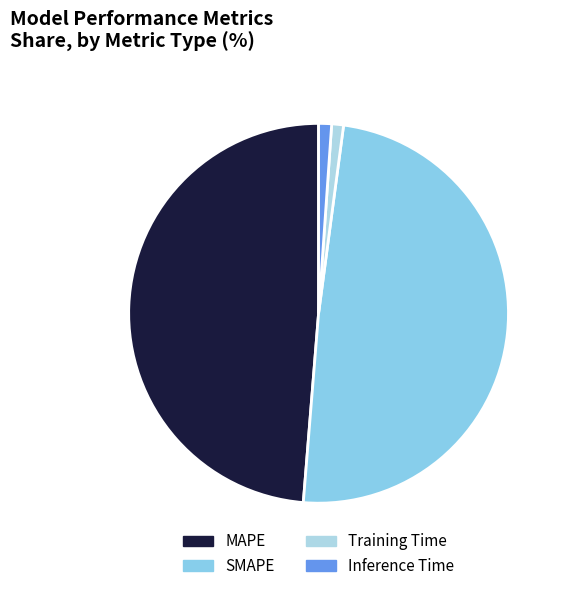

What is the smallest slice in the pie chart?

Training Time